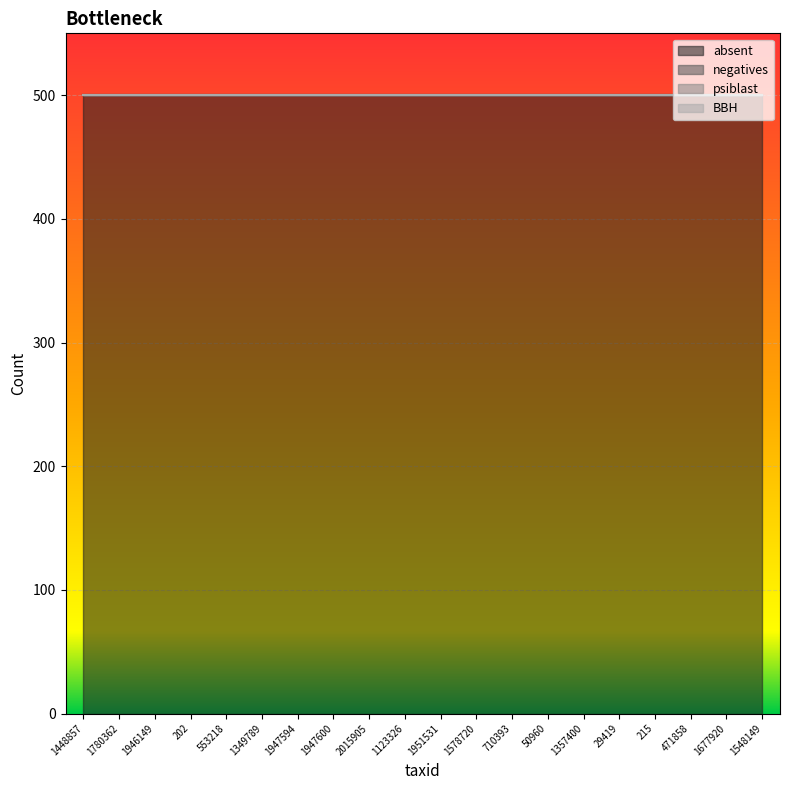

Is the value of BBH at 1357400 greater than the value of psiblast at 553218?

No